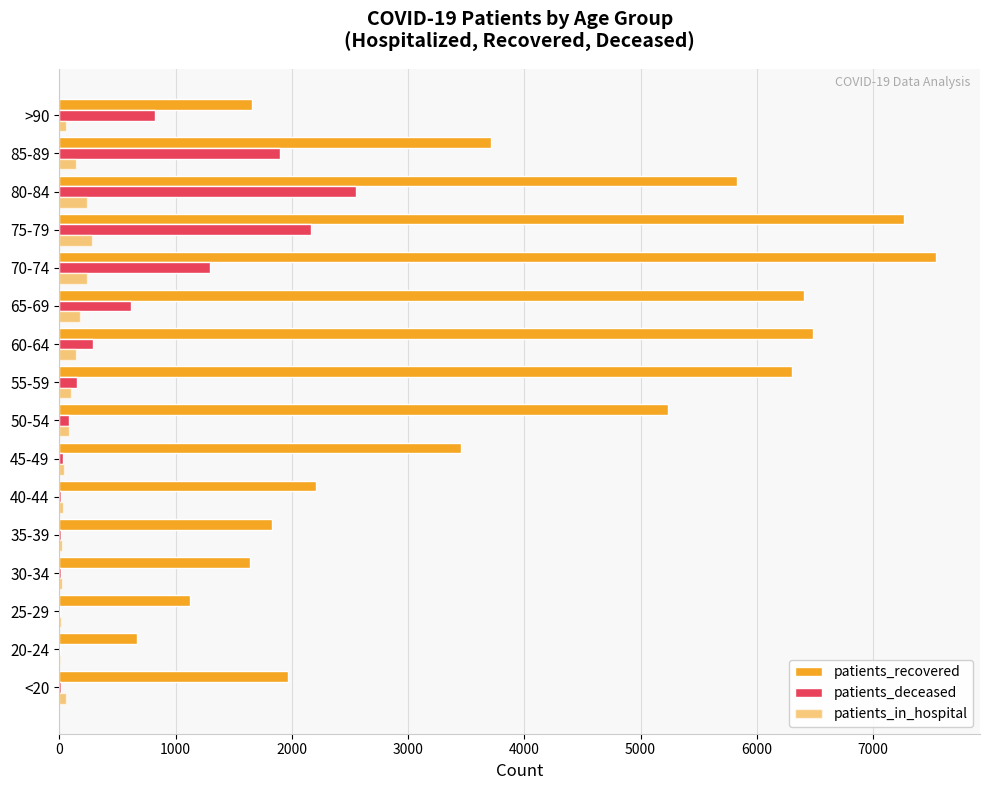

Count the number of data series in this chart.

3